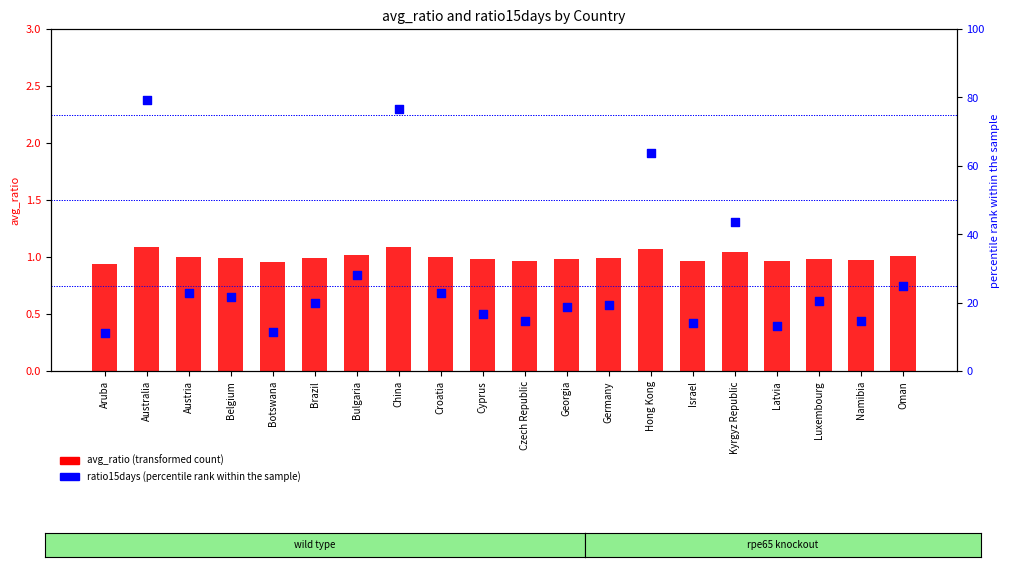

At how many categories does at least one series exceed 42?

4